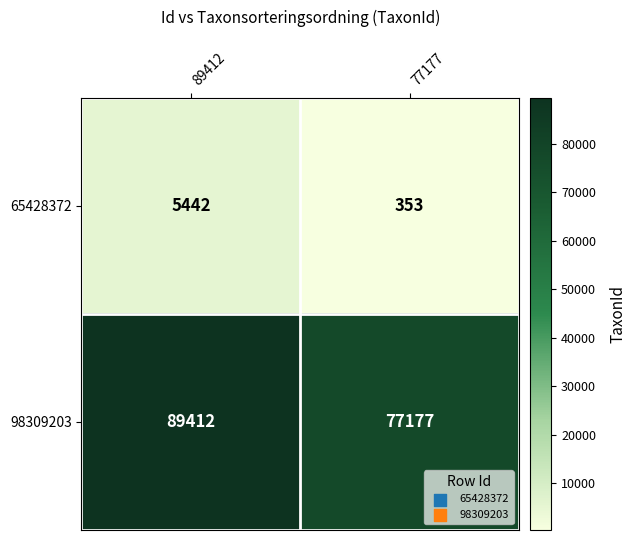

What is the total value across all series at 77177?

77530